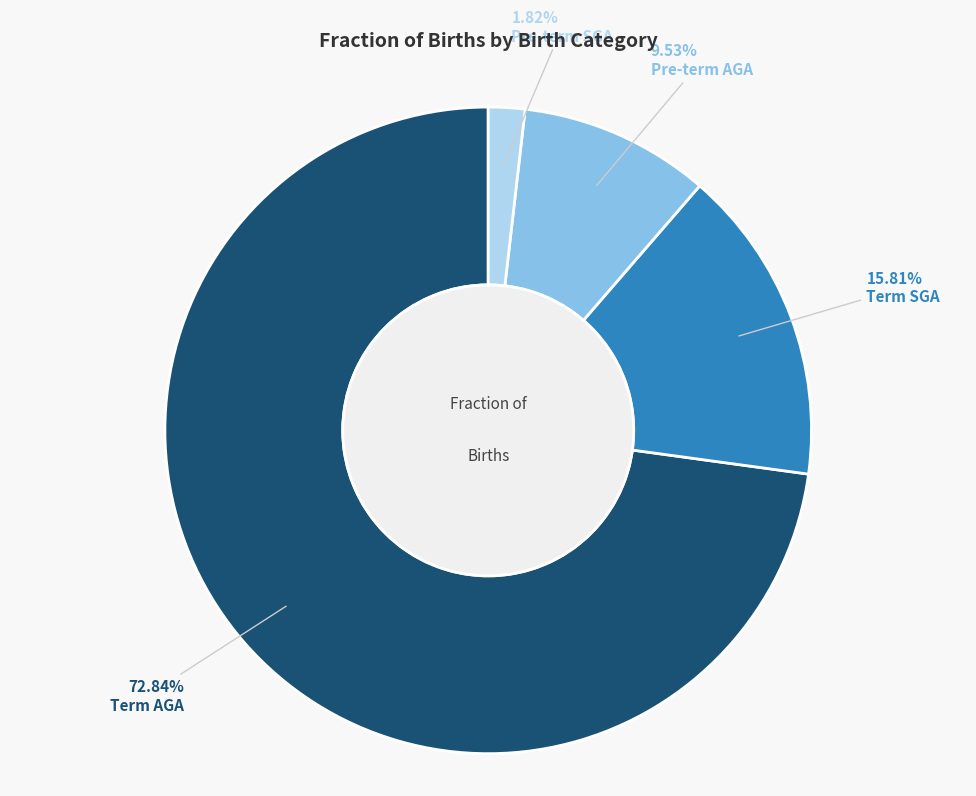

To the nearest percent, what is the difference between the largest and smallest slice percentages?

71%